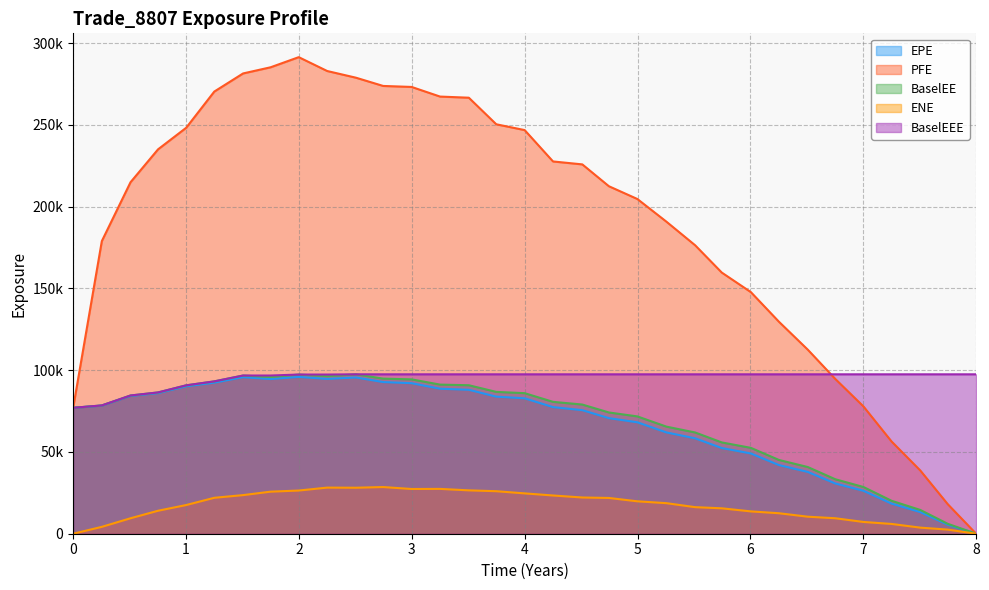

What position from the right is 5.51091?

11